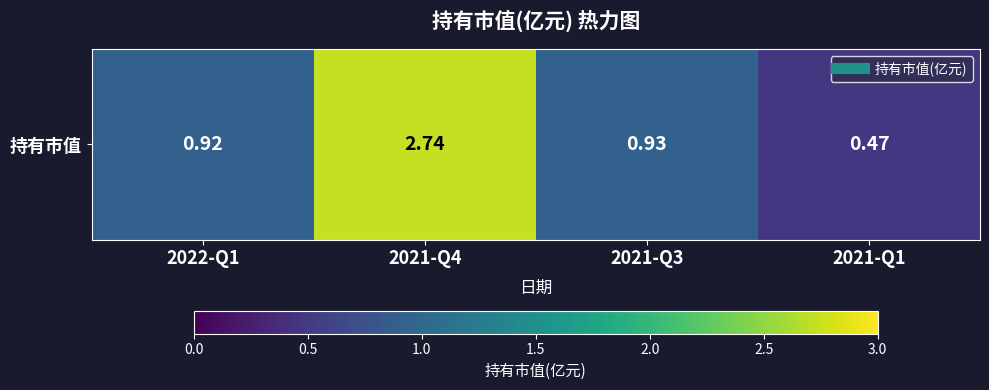

List the labels in order of value, smallest first.

2021-Q1, 2022-Q1, 2021-Q3, 2021-Q4